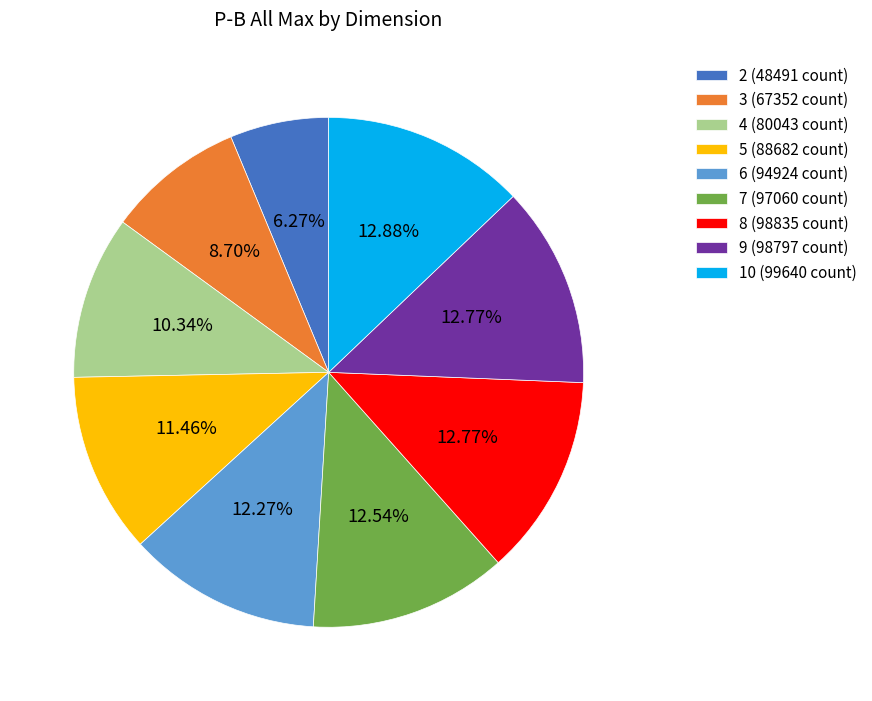

To the nearest percent, what percentage of the pie is 6?

12%